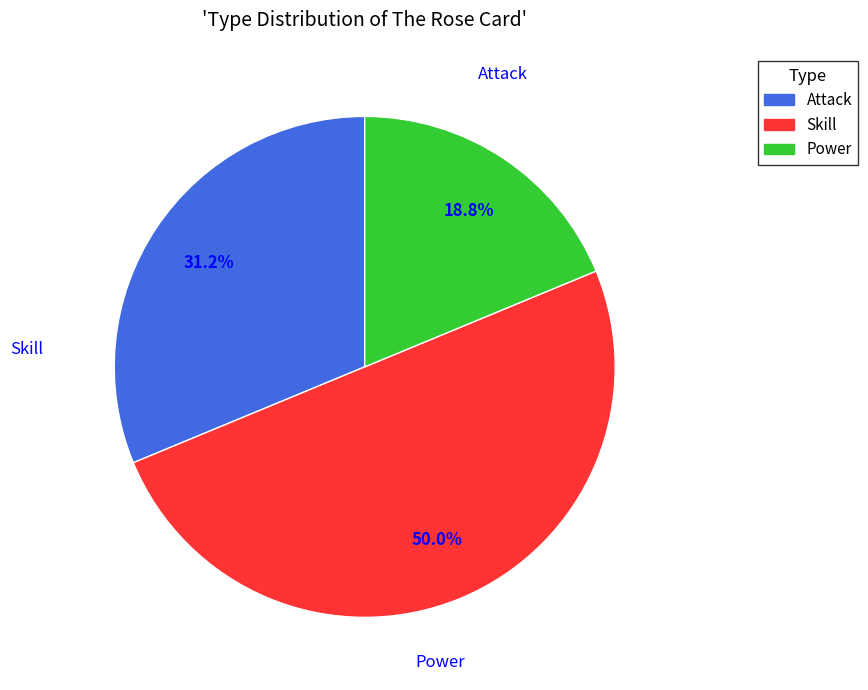

Does Attack represent more than half of the total?

No